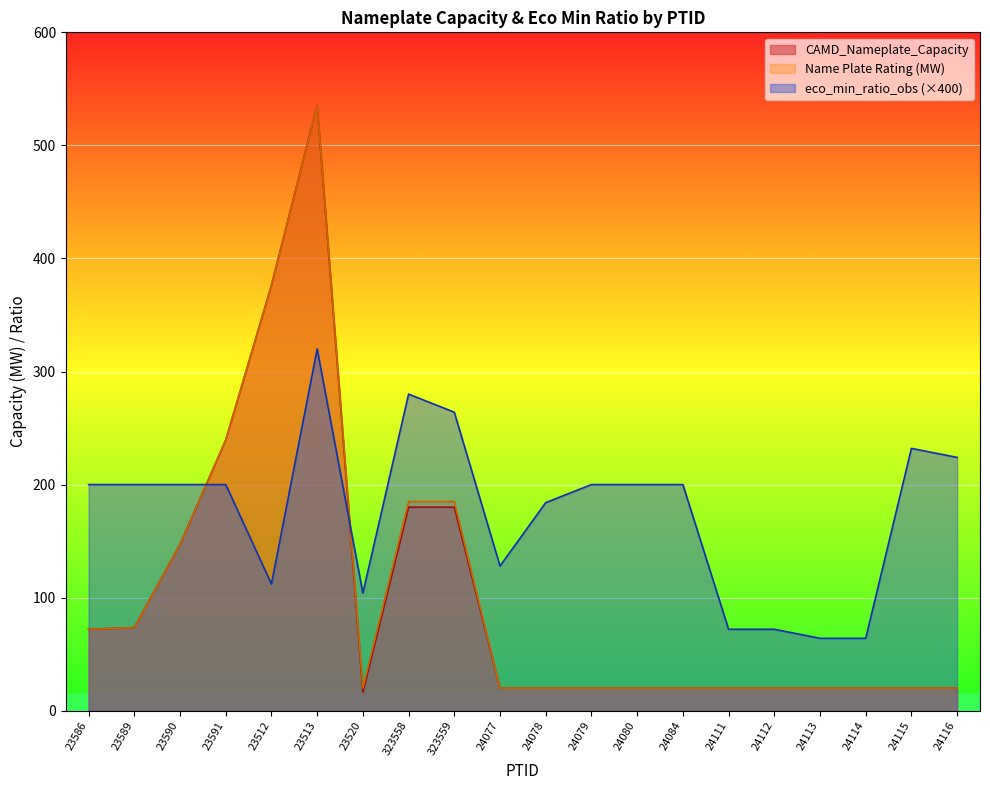

Which series has the largest total across all categories?

eco_min_ratio_obs (×400)